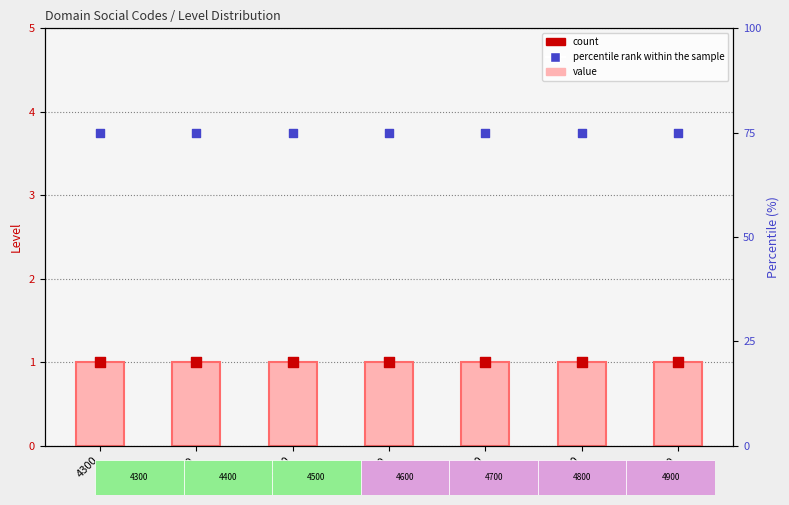

Which series contains the lowest Y value?

Level